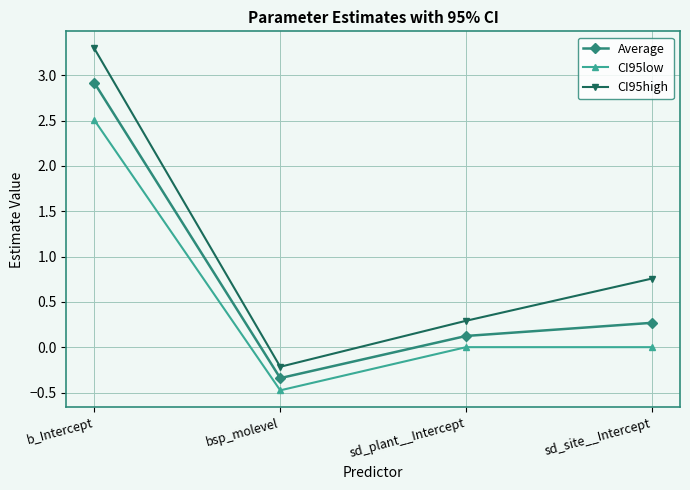

What value does the CI95low series have at b_Intercept?

2.5